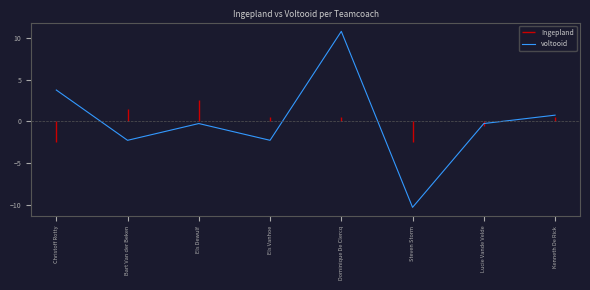

Which has a higher value, Bart Van der Beken or Els Dewulf?

Els Dewulf